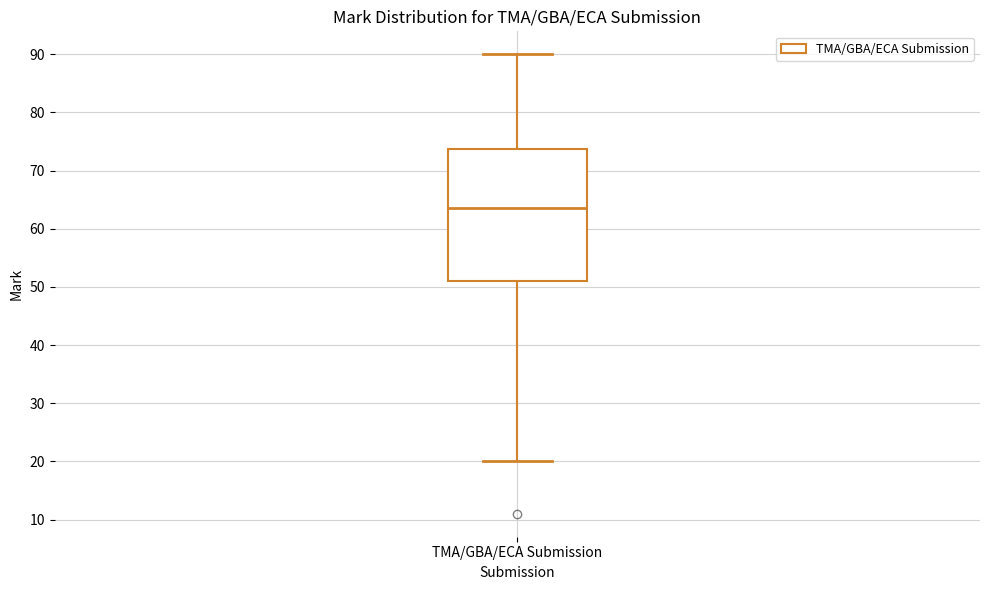

Read this box plot against the y-axis: the position of the median line, the range covered by the box, and the ends of both whiskers. The values are not printed on the chart, so give them approximately, as read against the axis.

median 64, box 51 to 74, whiskers 20 to 90